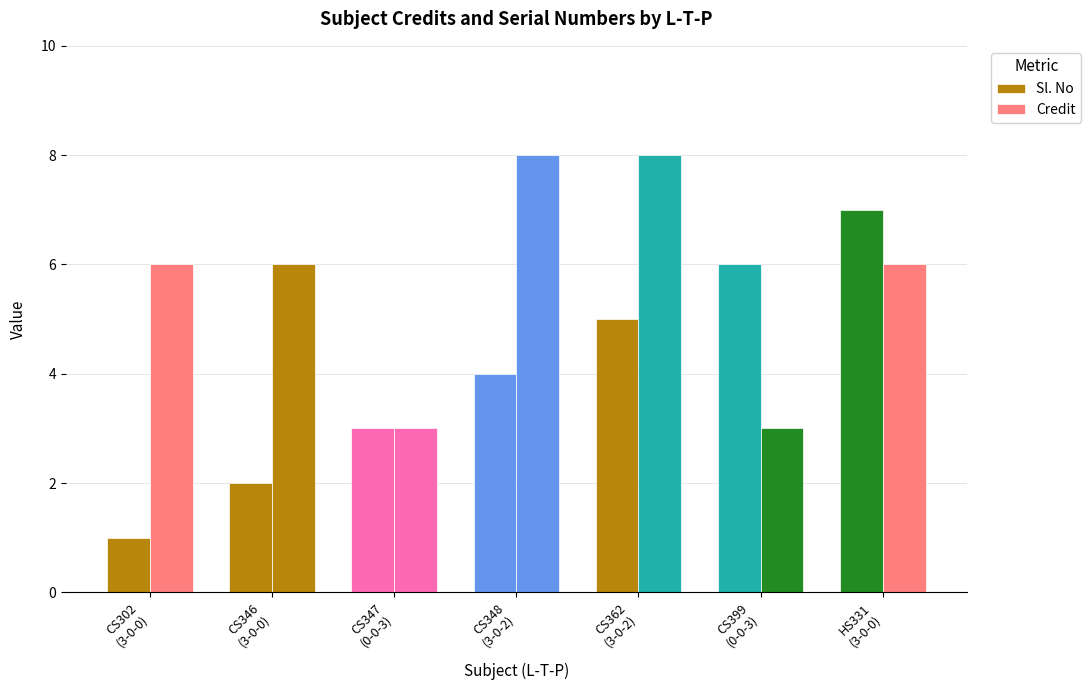

True or false: Sl. No has a value of 4 at CS348
(3-0-2).

True